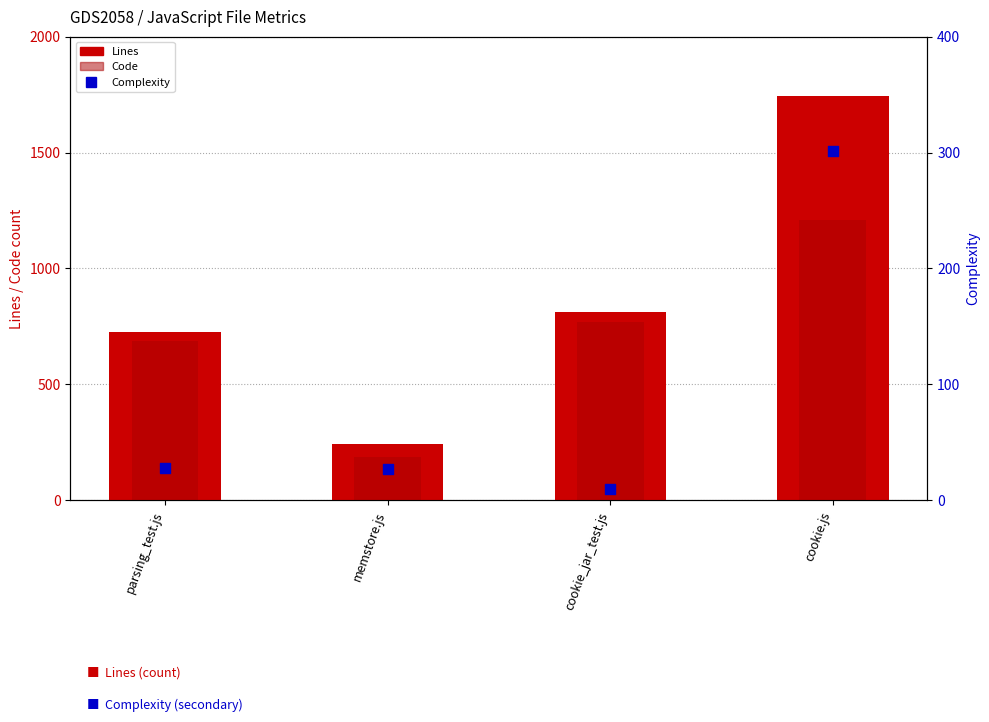

Which series has the largest total across all categories?

Lines